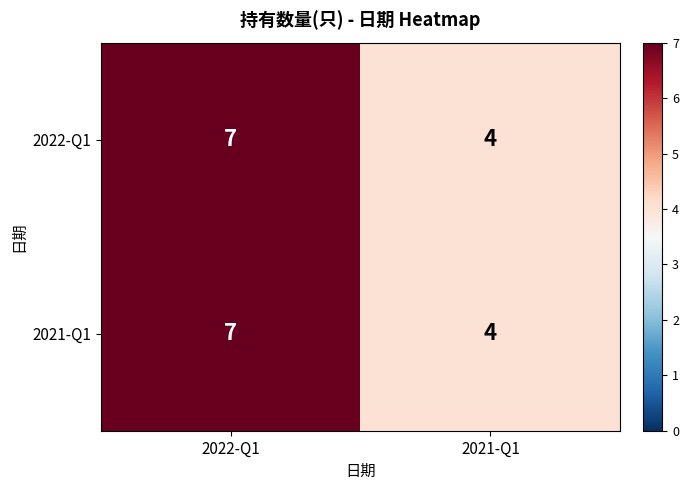

Read the 2022-Q1 value at 2021-Q1.

4